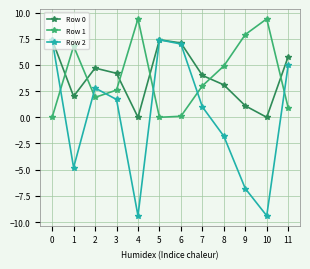

What is the difference between the maximum and minimum values in the Row 1 series?

9.4